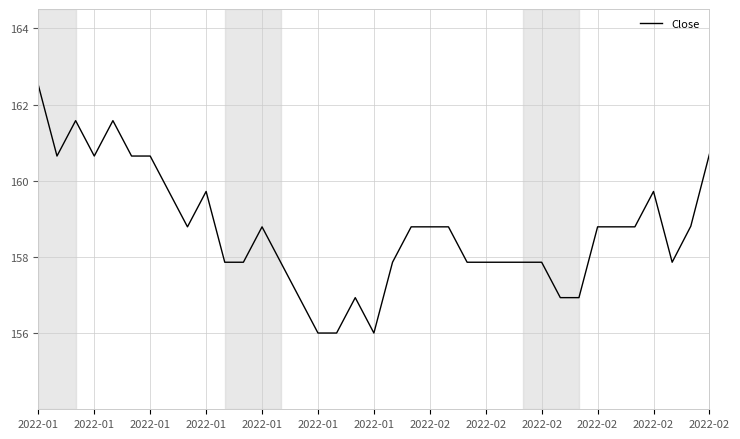

What is the smallest value displayed?

156.0